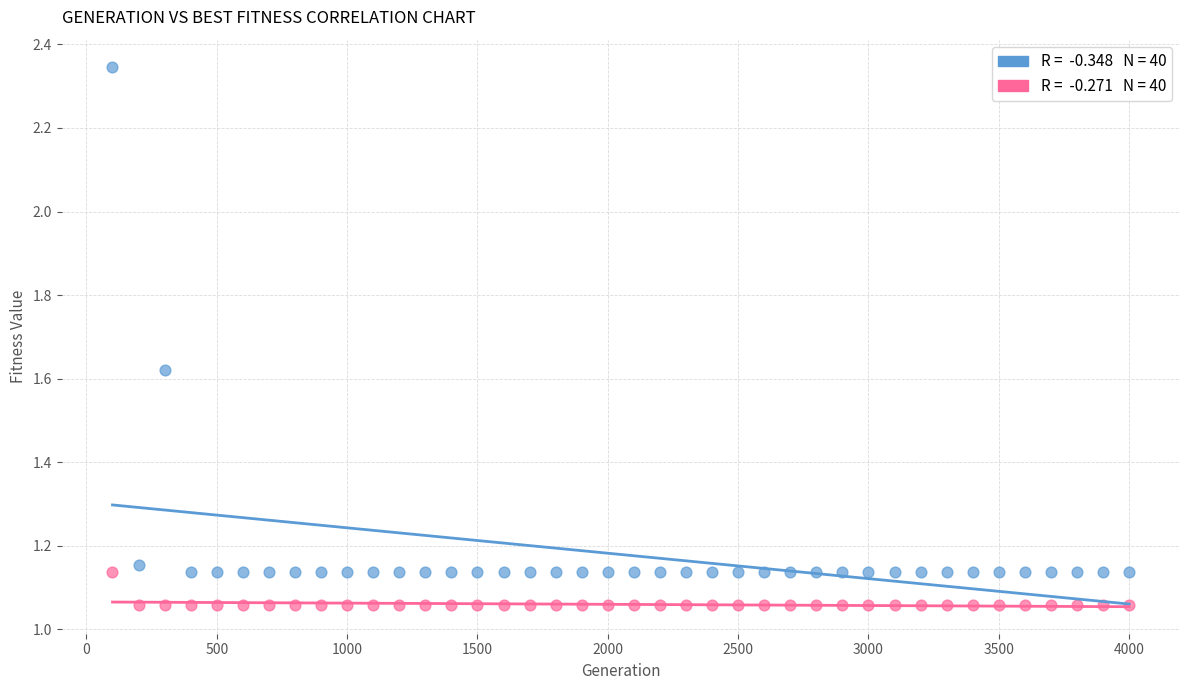

Across all data points, what is the range of Y values (max minus min)?

1.3